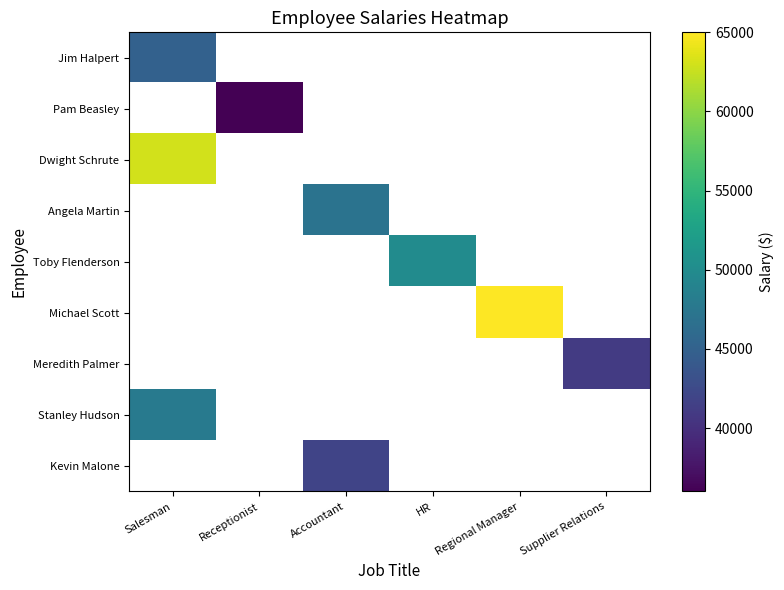

How many series are shown in this chart?

9